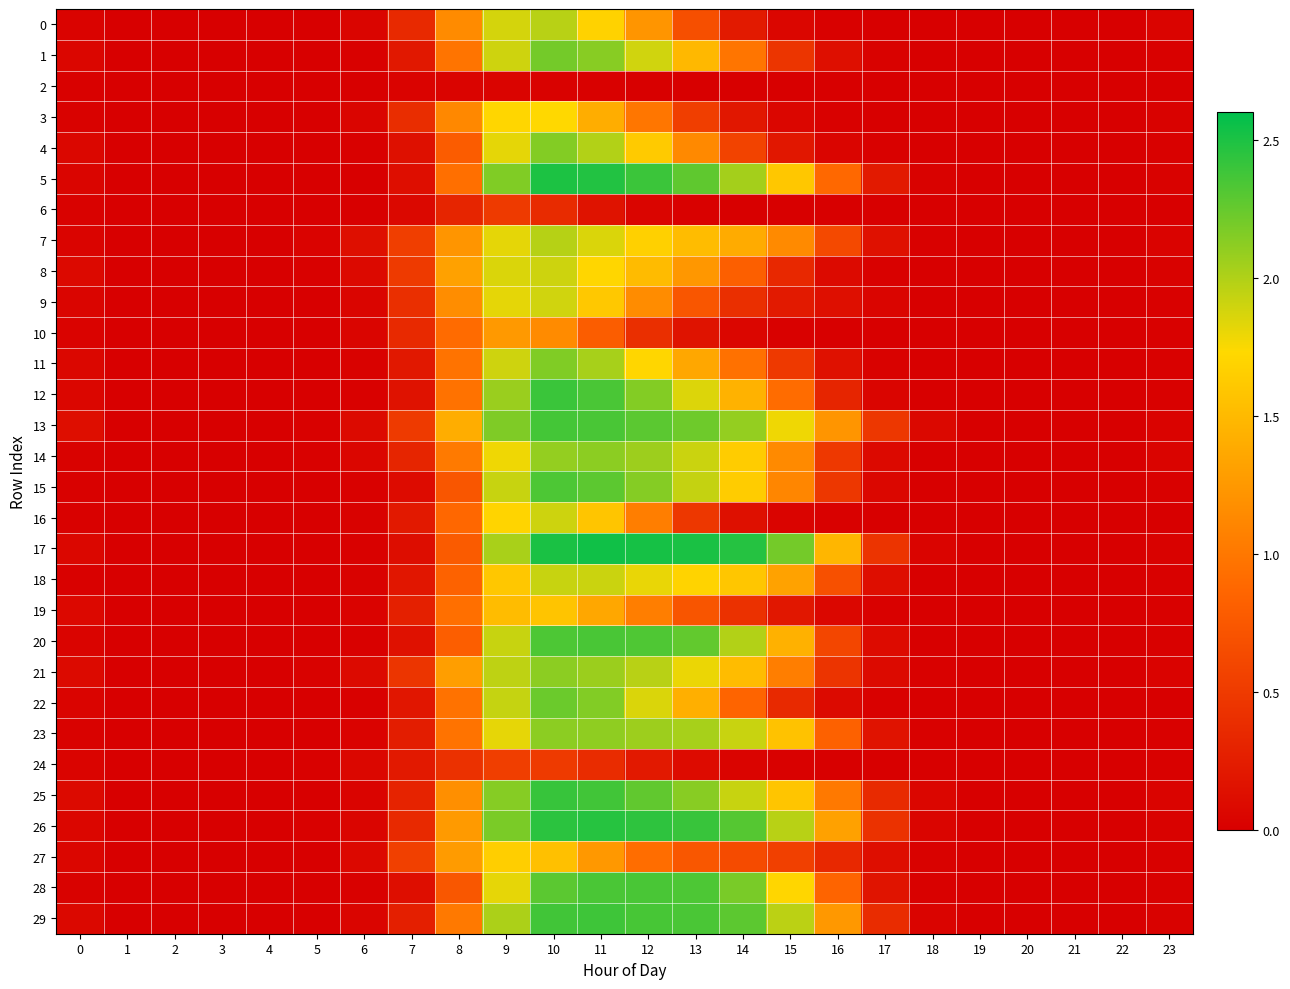

What is the total value across all series at 7?

8.1